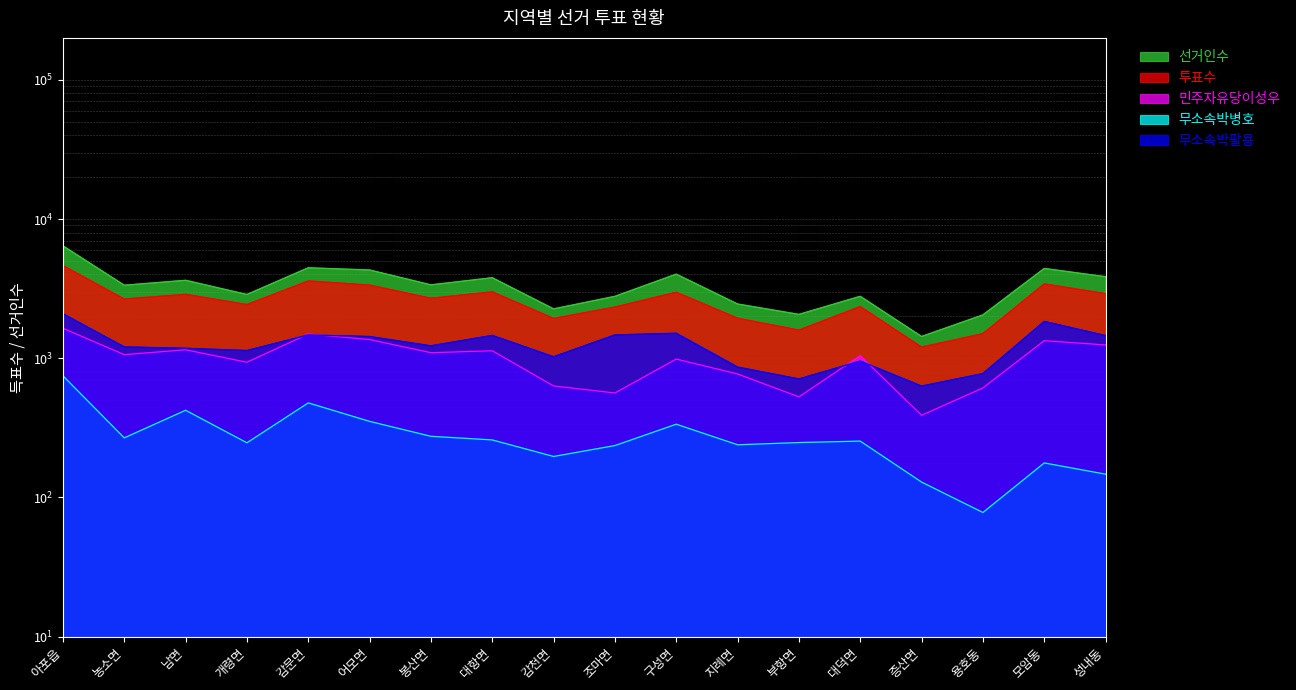

Reading right to left, what are all the values shown in this chart?

선거인수: 3851	4416	2048	1433	2785	2065	2452	4018	2783	2262	3786	3366	4304	4463	2870	3629	3345	6416
투표수: 2912	3421	1502	1203	2352	1593	1939	2980	2332	1933	2998	2697	3354	3591	2431	2880	2662	4629
민주자유당이성우: 1246	1337	612	389	1042	528	771	986	563	632	1132	1096	1362	1493	936	1150	1061	1641
무소속박병호: 147	177	78	129	254	248	239	336	236	197	259	275	352	478	247	423	268	748
무소속박팔용: 1455	1839	776	631	955	710	864	1512	1471	1025	1459	1228	1432	1470	1136	1179	1206	2087